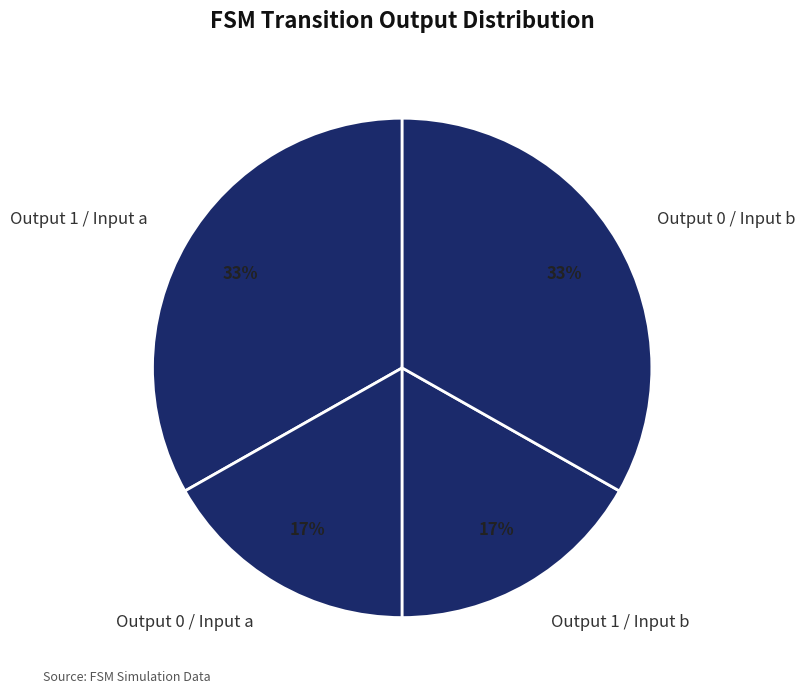

How many slices are in this pie chart?

4